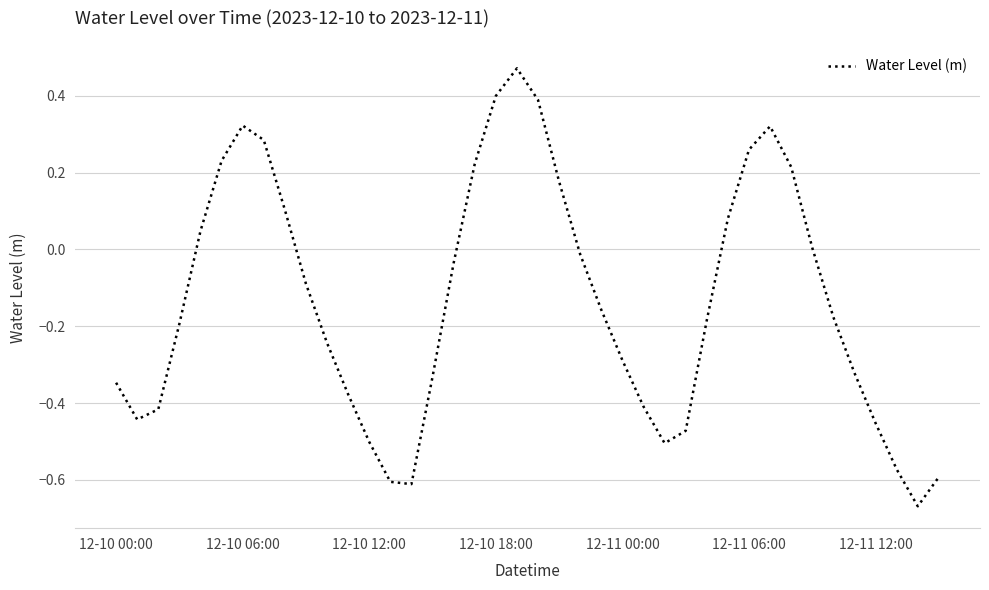

What is the difference between the maximum and minimum values?

1.1